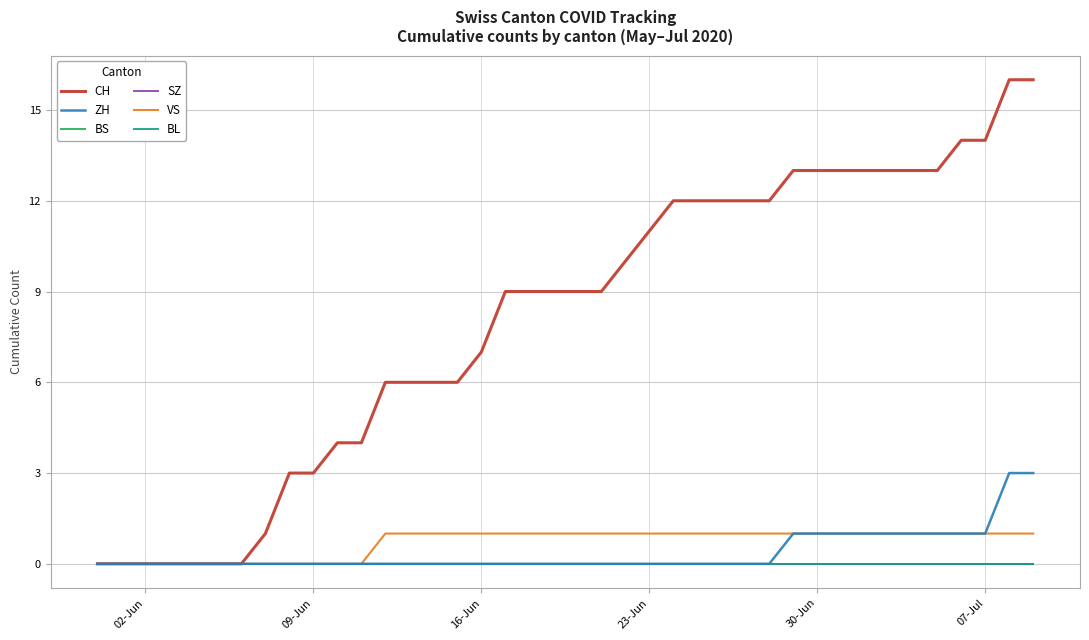

Which category has the lowest value in the SZ series?

02-Jun